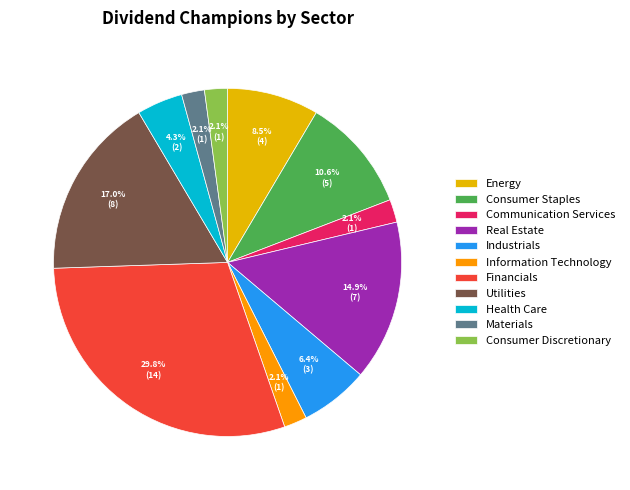

Is it true that Materials is 2% of the pie?

True